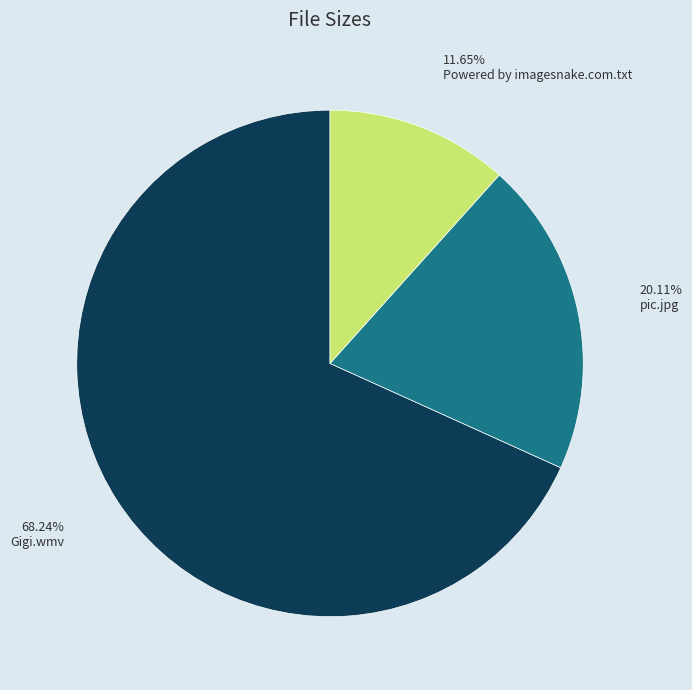

Is there any slice that represents more than half of the pie?

Yes